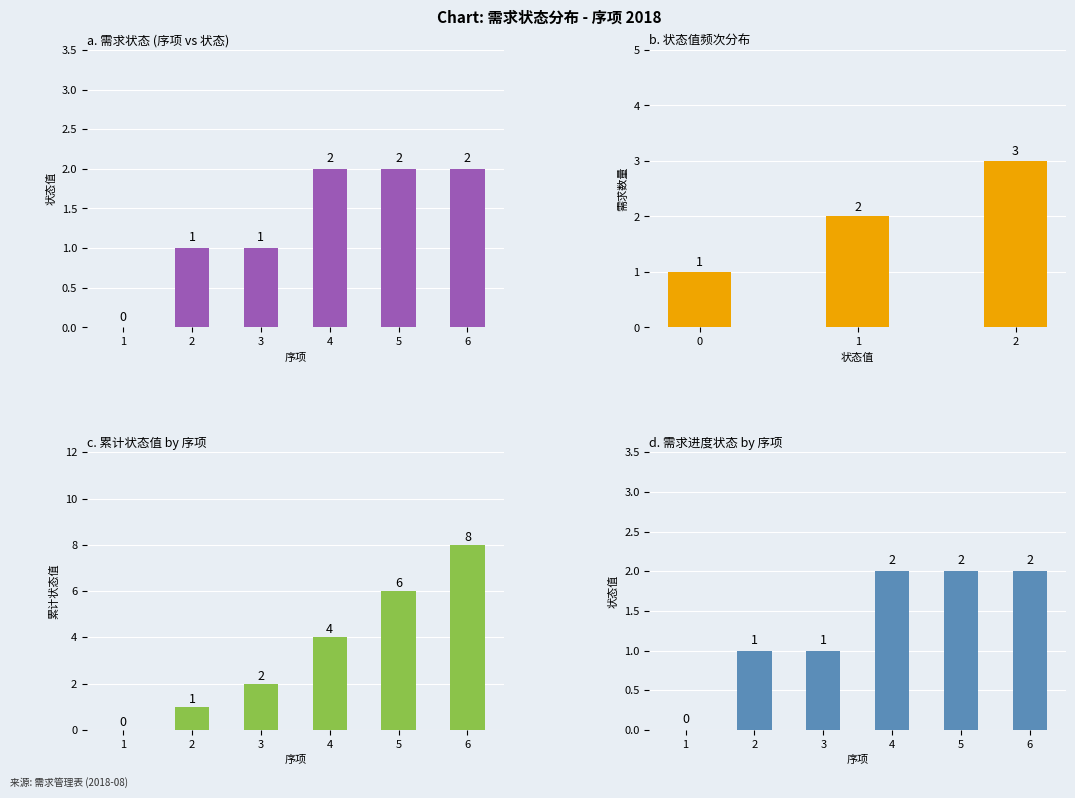

True or false: the data shows 1 at 3.

True